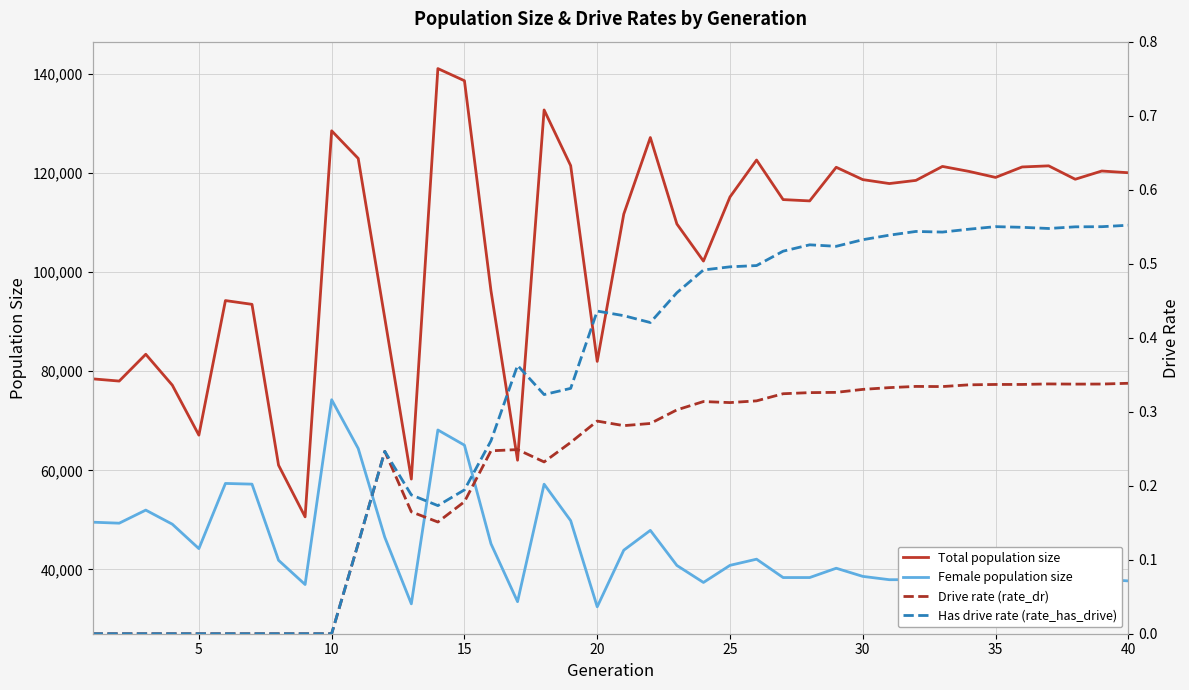

At how many categories does at least one series exceed 125099?

5